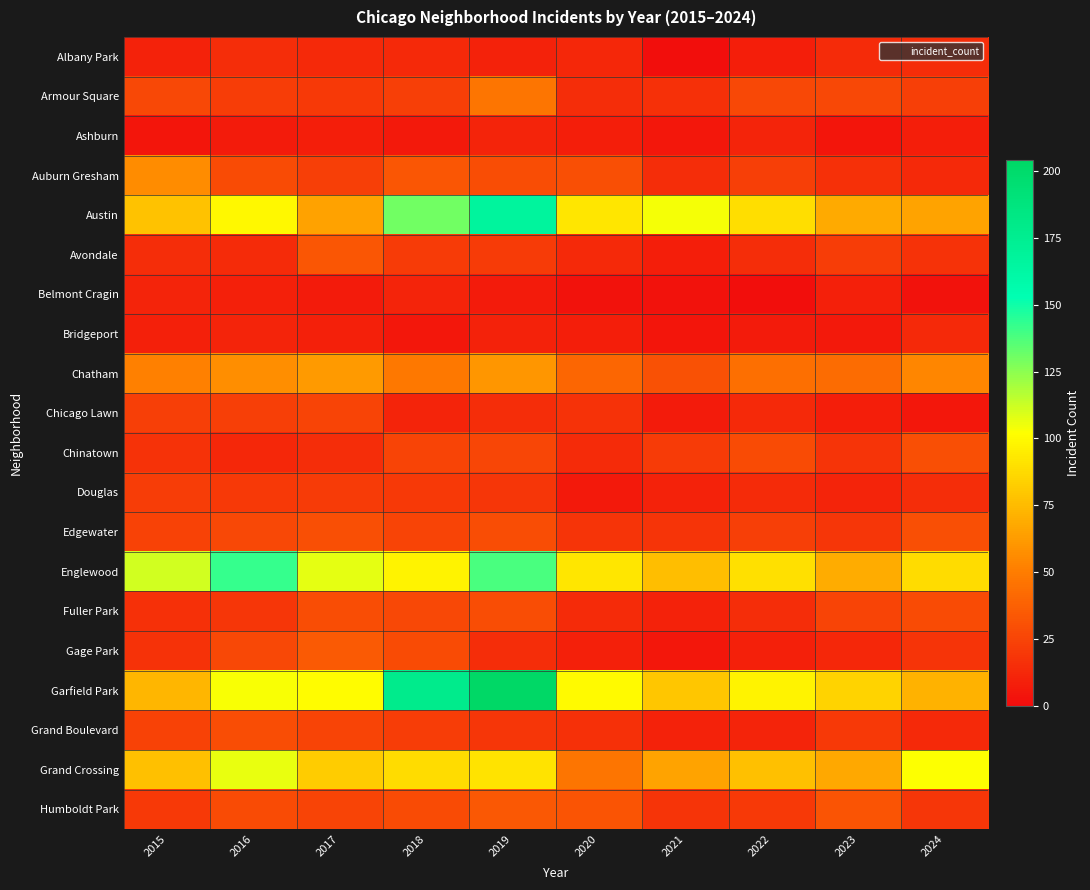

Reading right to left, list all the values displayed in this chart.

Albany Park: 2024=15	2023=14	2022=8	2021=1	2020=12	2019=10	2018=13	2017=13	2016=15	2015=10
Armour Square: 2024=23	2023=27	2022=27	2021=16	2020=15	2019=47	2018=23	2017=20	2016=22	2015=27
Ashburn: 2024=8	2023=4	2022=11	2021=5	2020=8	2019=11	2018=6	2017=8	2016=7	2015=4
Auburn Gresham: 2024=13	2023=16	2022=23	2021=15	2020=30	2019=29	2018=33	2017=23	2016=28	2015=56
Austin: 2024=66	2023=68	2022=89	2021=104	2020=92	2019=167	2018=130	2017=65	2016=99	2015=78
Avondale: 2024=17	2023=22	2022=15	2021=8	2020=13	2019=21	2018=21	2017=33	2016=14	2015=15
Belmont Cragin: 2024=3	2023=9	2022=1	2021=3	2020=3	2019=7	2018=11	2017=7	2016=9	2015=11
Bridgeport: 2024=13	2023=6	2022=7	2021=4	2020=8	2019=10	2018=5	2017=9	2016=11	2015=9
Chatham: 2024=54	2023=43	2022=44	2021=31	2020=40	2019=60	2018=48	2017=62	2016=57	2015=51
Chicago Lawn: 2024=5	2023=8	2022=13	2021=7	2020=17	2019=15	2018=11	2017=25	2016=23	2015=23
Chinatown: 2024=30	2023=18	2022=28	2021=21	2020=14	2019=26	2018=25	2017=15	2016=12	2015=17
Douglas: 2024=15	2023=11	2022=14	2021=10	2020=6	2019=19	2018=20	2017=21	2016=20	2015=22
Edgewater: 2024=30	2023=19	2022=23	2021=18	2020=18	2019=29	2018=25	2017=30	2016=27	2015=24
Englewood: 2024=88	2023=69	2022=90	2021=76	2020=92	2019=138	2018=98	2017=107	2016=142	2015=111
Fuller Park: 2024=28	2023=25	2022=15	2021=10	2020=14	2019=29	2018=27	2017=29	2016=19	2015=16
Gage Park: 2024=18	2023=12	2022=9	2021=5	2020=9	2019=15	2018=28	2017=35	2016=27	2015=17
Garfield Park: 2024=71	2023=85	2022=98	2021=79	2020=100	2019=204	2018=178	2017=101	2016=103	2015=73
Grand Boulevard: 2024=13	2023=20	2022=11	2021=10	2020=16	2019=19	2018=22	2017=25	2016=29	2015=24
Grand Crossing: 2024=102	2023=67	2022=77	2021=66	2020=47	2019=91	2018=88	2017=82	2016=106	2015=77
Humboldt Park: 2024=19	2023=32	2022=20	2021=18	2020=32	2019=34	2018=28	2017=25	2016=28	2015=20